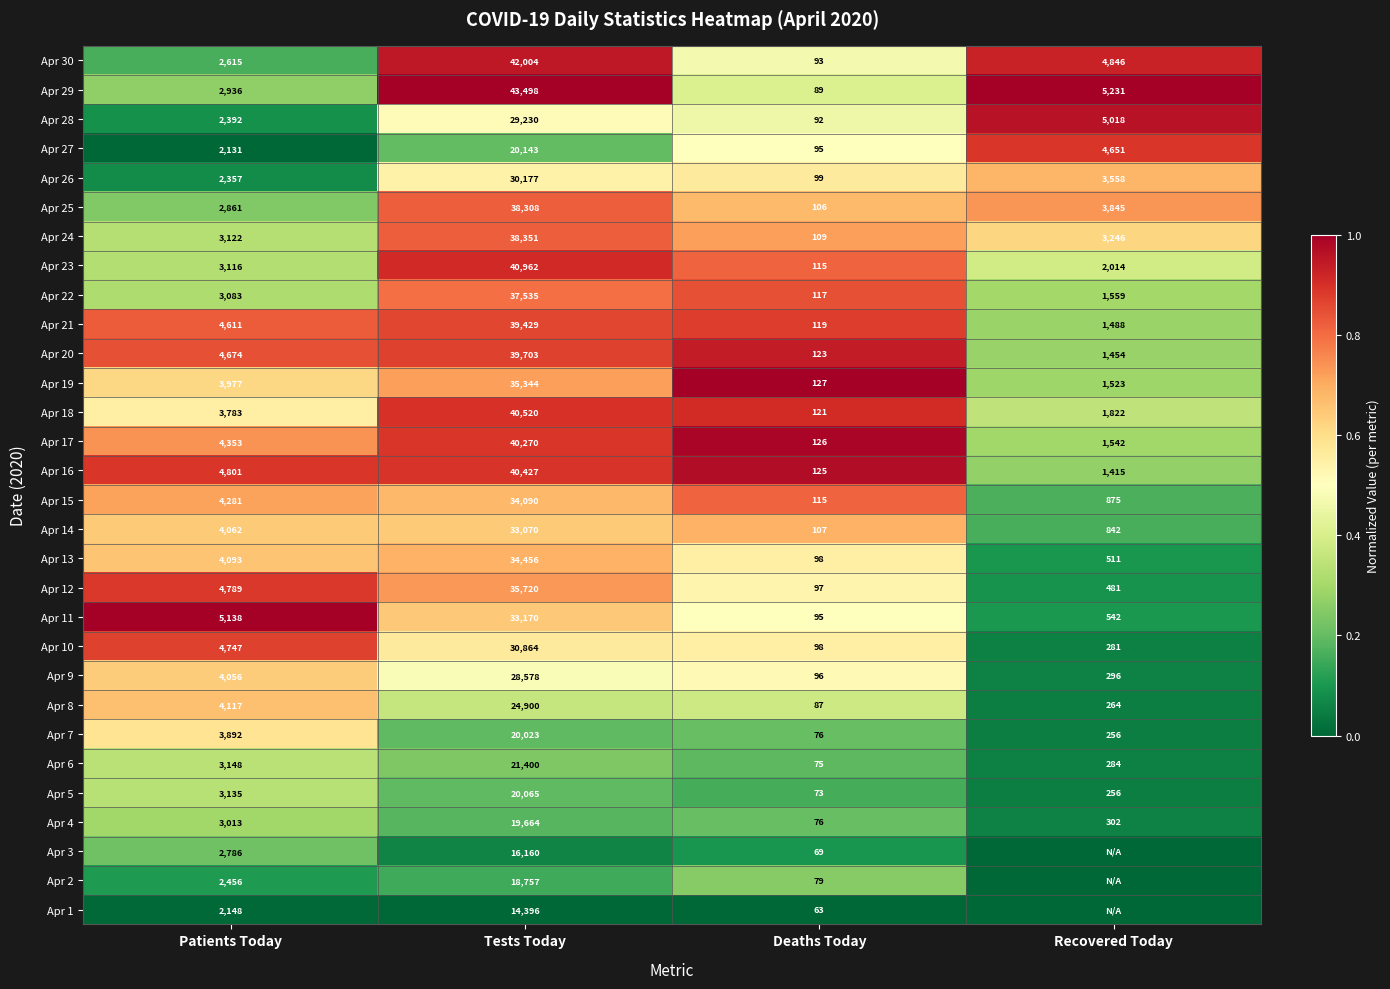

True or false: Apr 27 has a value of 3207 at Patients Today.

False